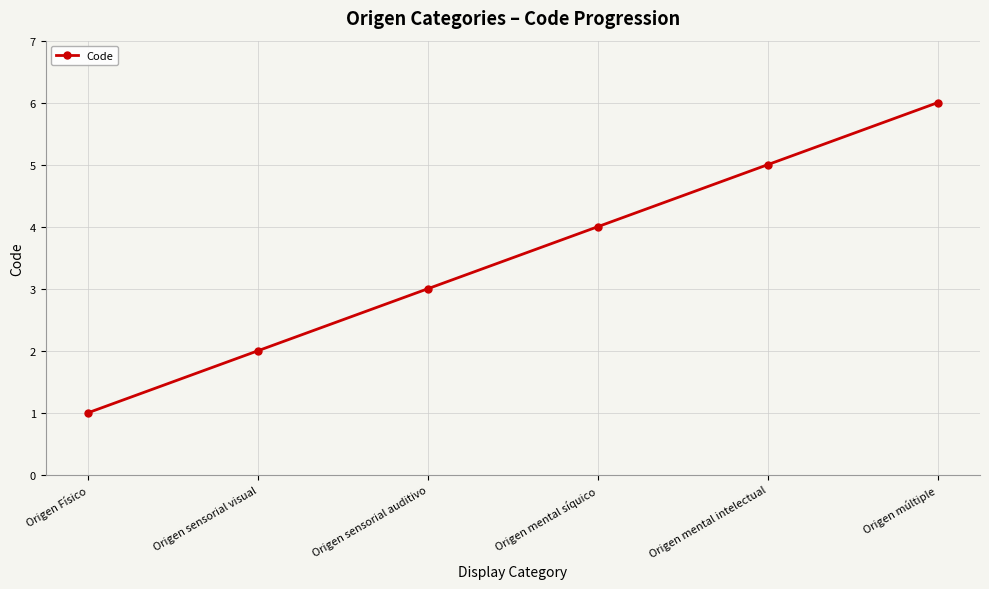

Reading right to left, list all the values displayed in this chart.

Origen múltiple=6	Origen mental intelectual=5	Origen mental síquico=4	Origen sensorial auditivo=3	Origen sensorial visual=2	Origen Físico=1